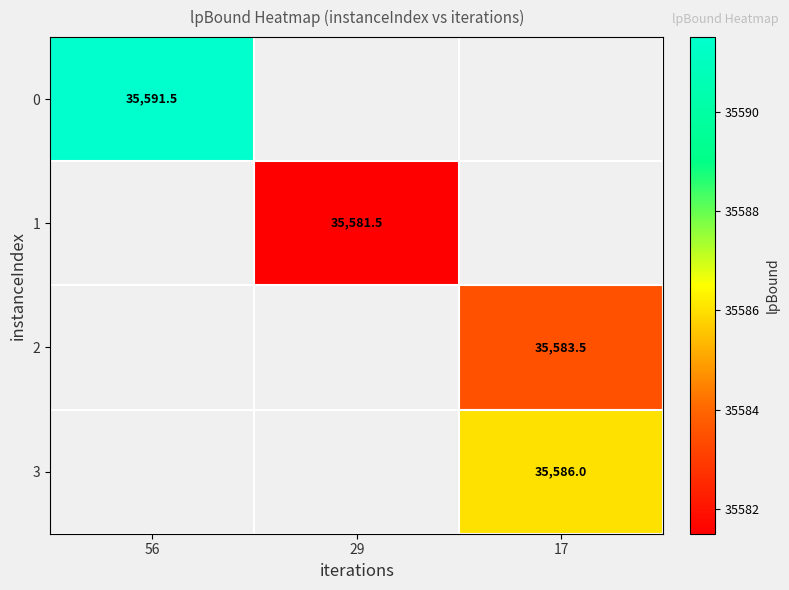

The value of 1 at 29 is 35581.5. True or false?

True